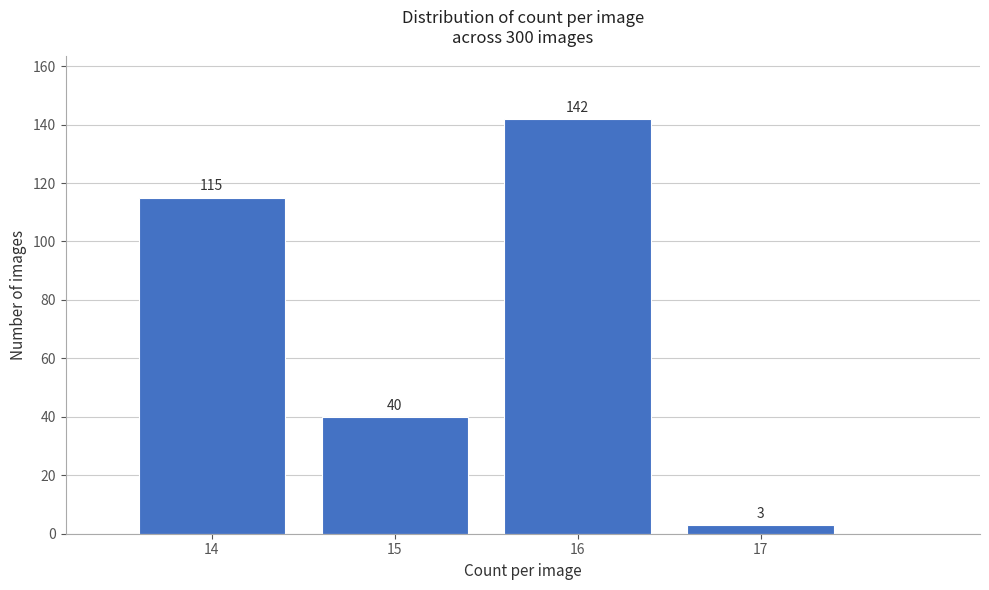

Reading left to right, list every bar in this chart as the range it spans on the x-axis followed by its height.

13.5 to 14.5: 115
14.5 to 15.5: 40
15.5 to 16.5: 142
16.5 to 17.5: 3